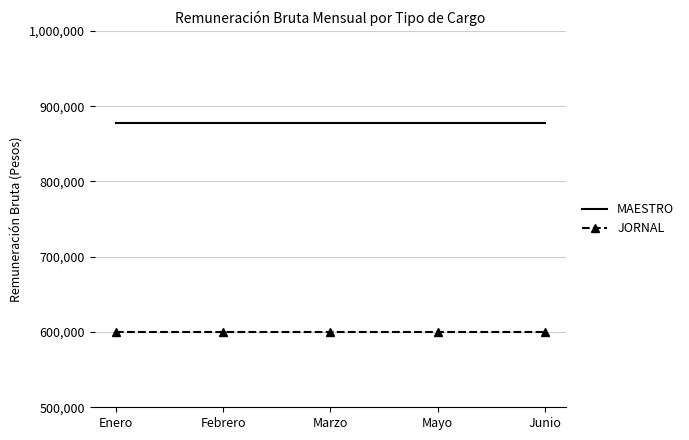

True or false: JORNAL and MAESTRO intersect in this chart.

False